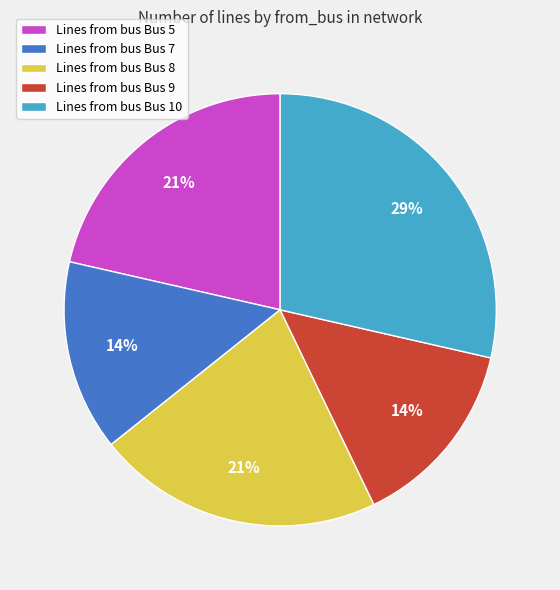

Which category has the biggest portion of the pie?

Lines from bus Bus 10